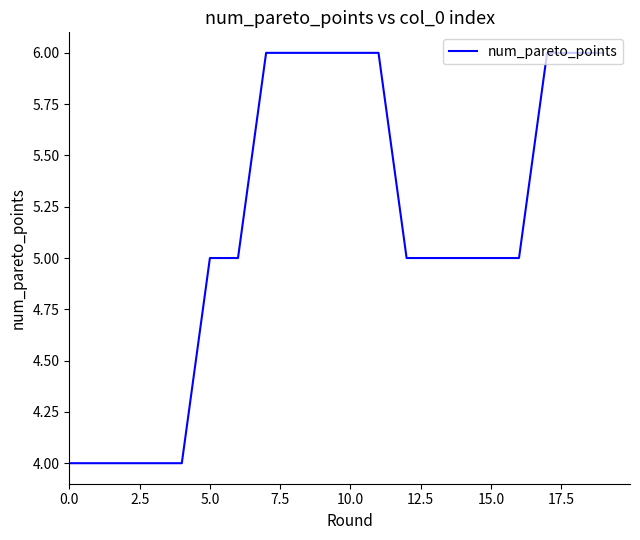

Reading left to right, what are all the values shown in this chart?

4	4	4	4	4	5	5	6	6	6	6	6	5	5	5	5	5	6	6	6